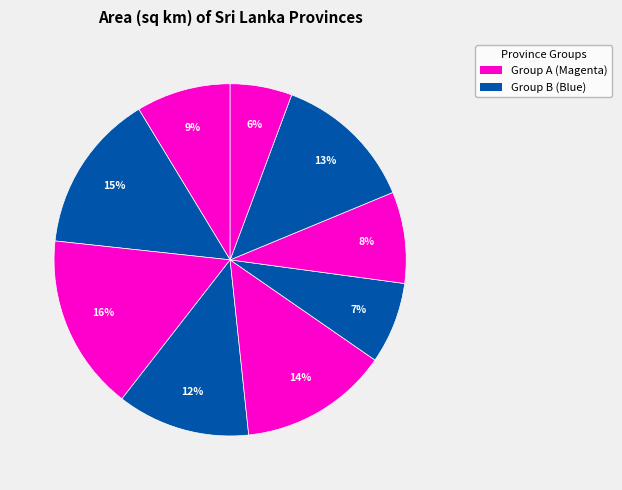

Rank the categories by value from lowest to highest.

Western, Sabaragamuwa, Southern, Central, North Western, Uva, Northern, Eastern, North Central